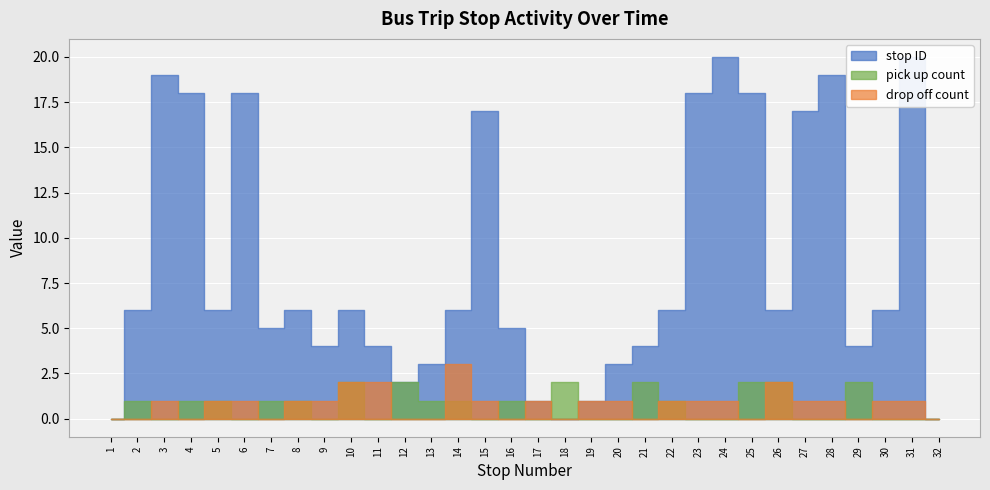

What is the difference between the second highest and minimum values in the drop off count series?

2